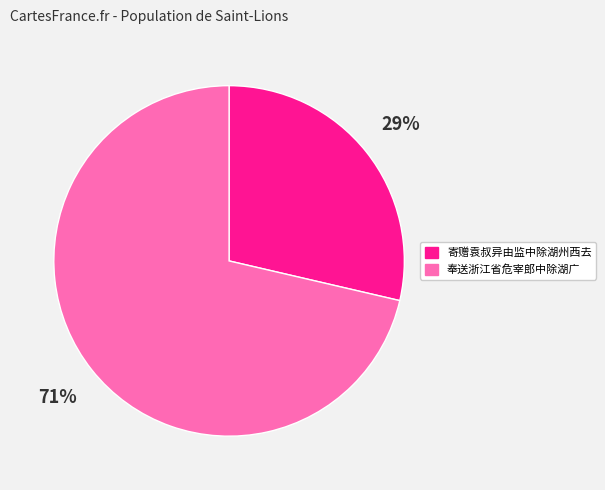

Is there any slice that represents more than half of the pie?

Yes